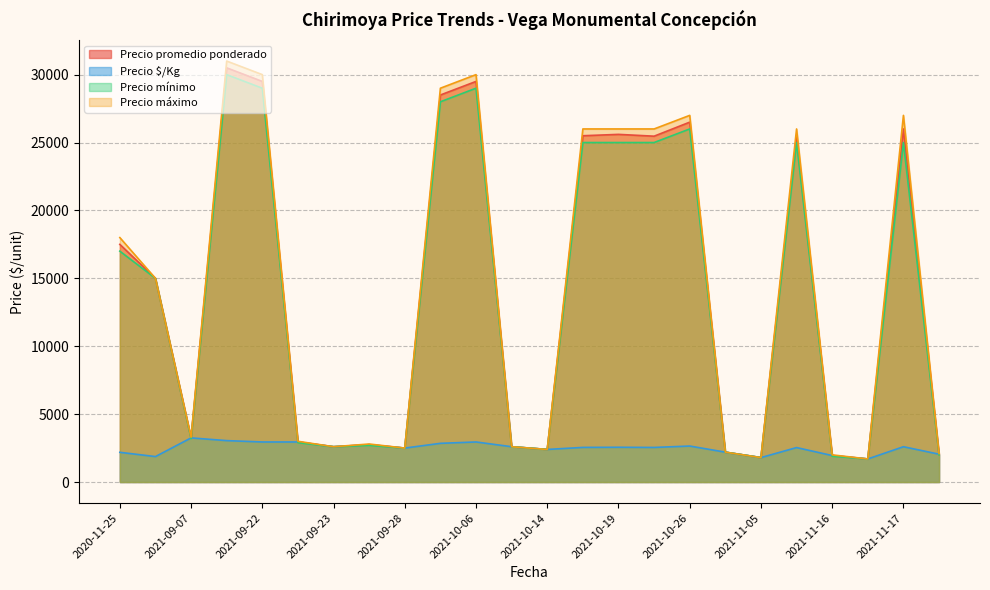

At how many categories does at least one series exceed 4768?

12